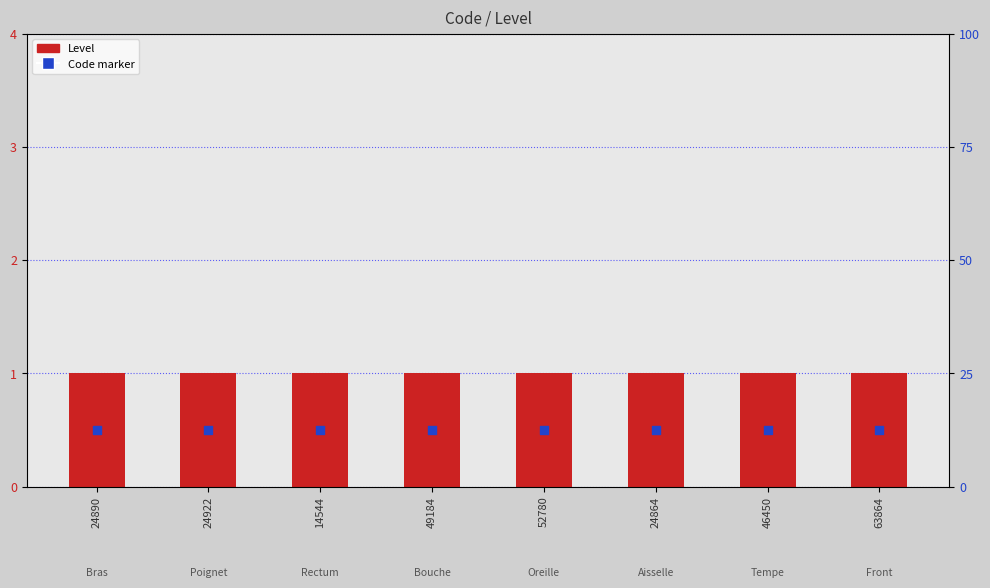

Which series has the largest total across all categories?

Level